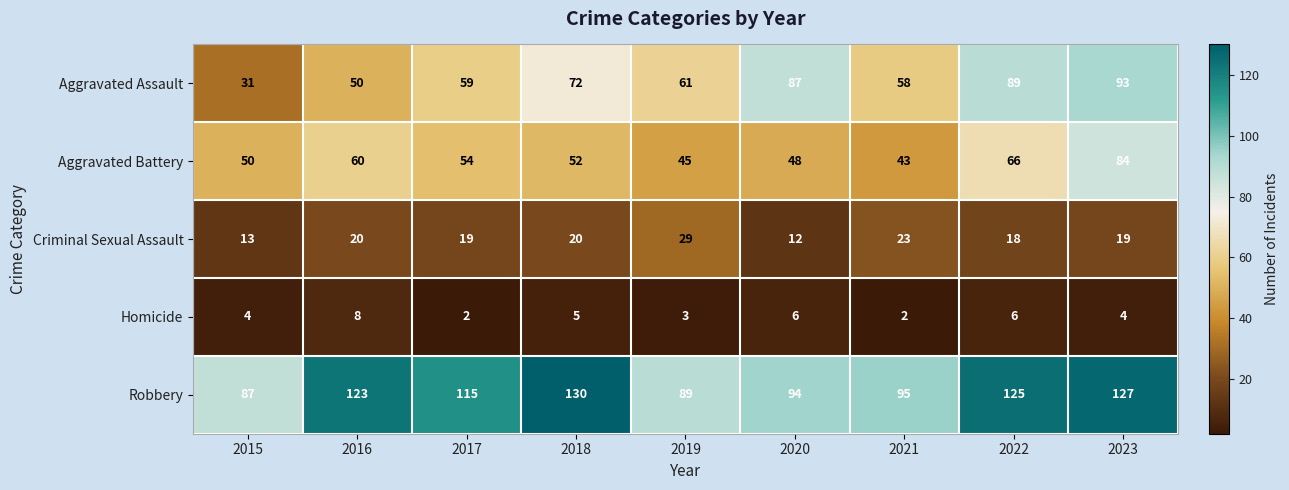

Between 2015 and 2016, which series saw the biggest shift?

Robbery